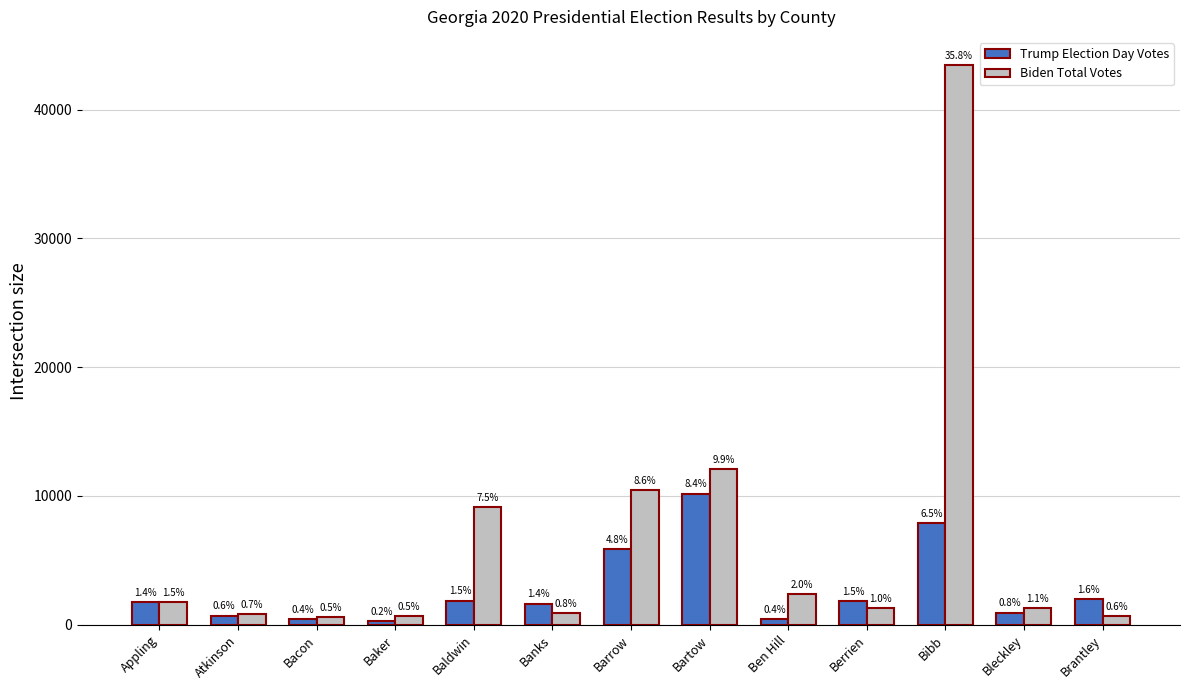

How many bars are there in total?

26